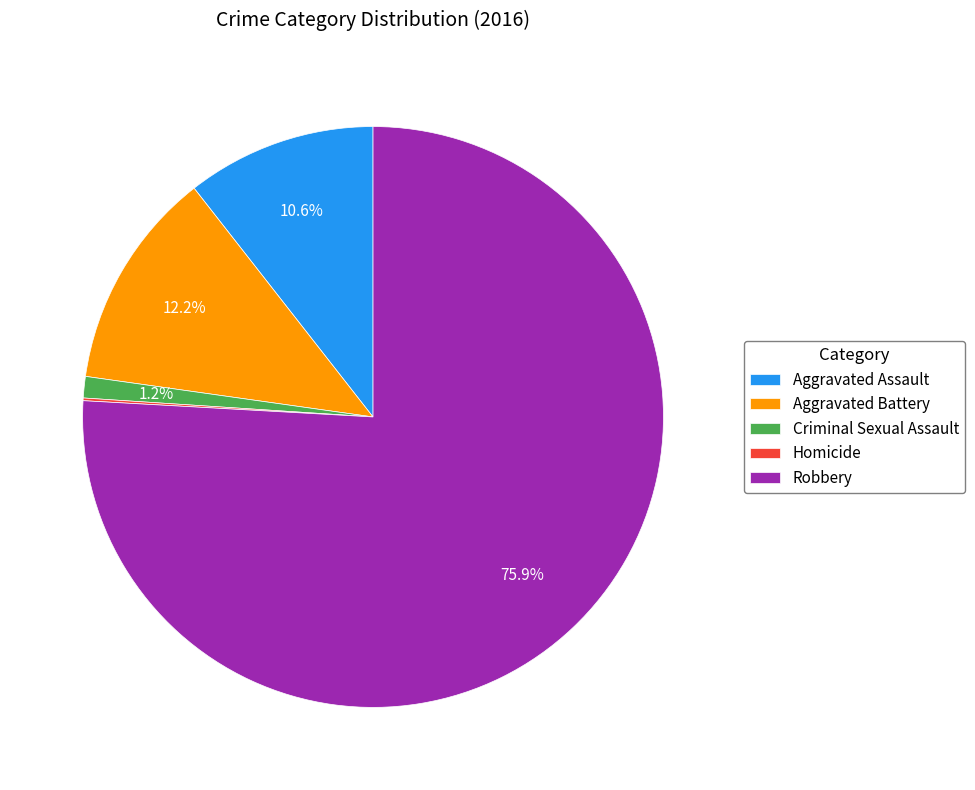

To the nearest percent, what percentage of the pie is Criminal Sexual Assault?

1%